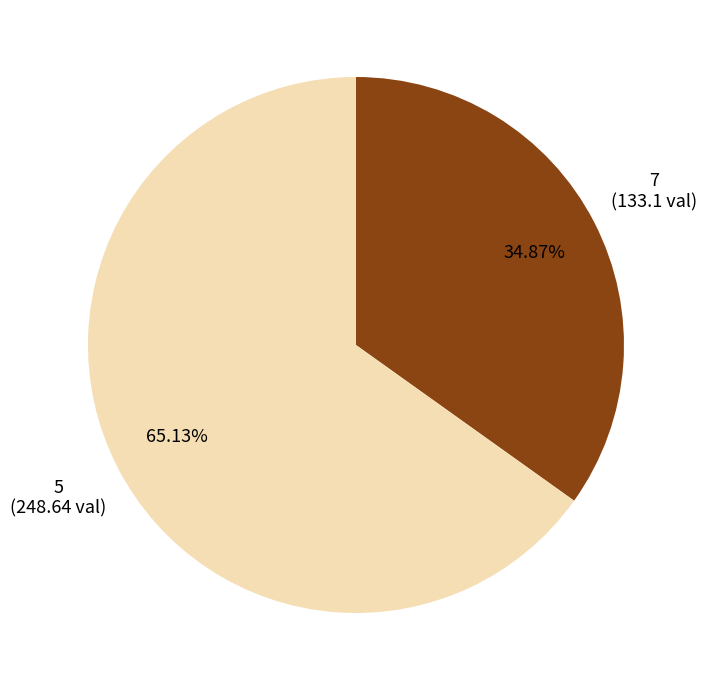

Is there any slice that represents more than half of the pie?

Yes